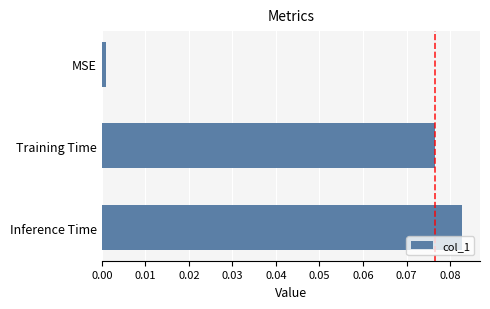

The chart shows a value of 0.0 at Inference Time. True or false?

False